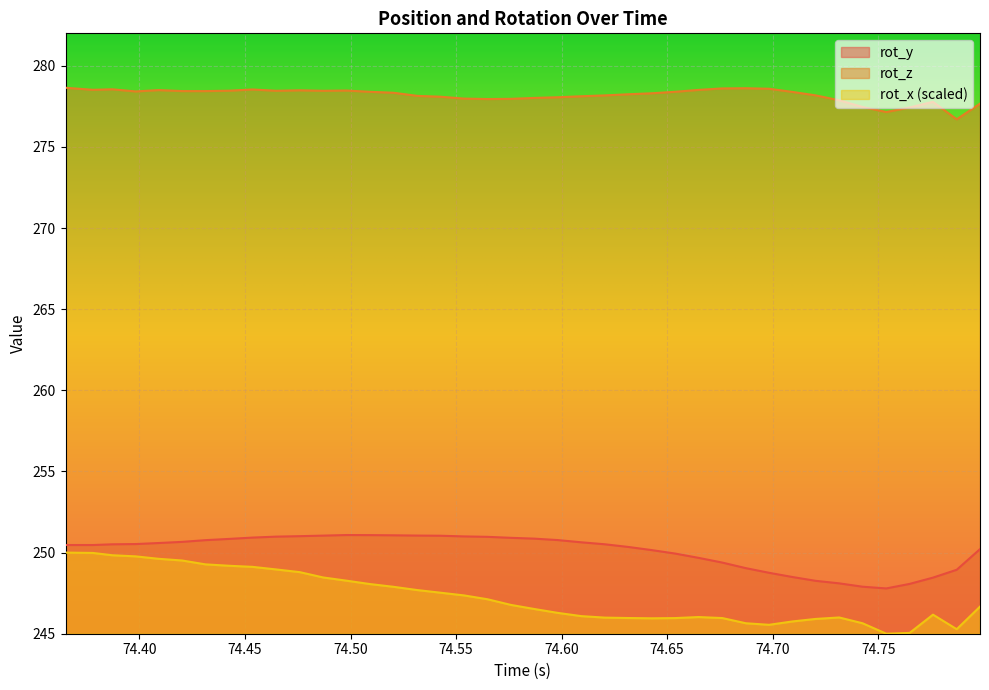

True or false: rot_z and rot_y intersect in this chart.

False